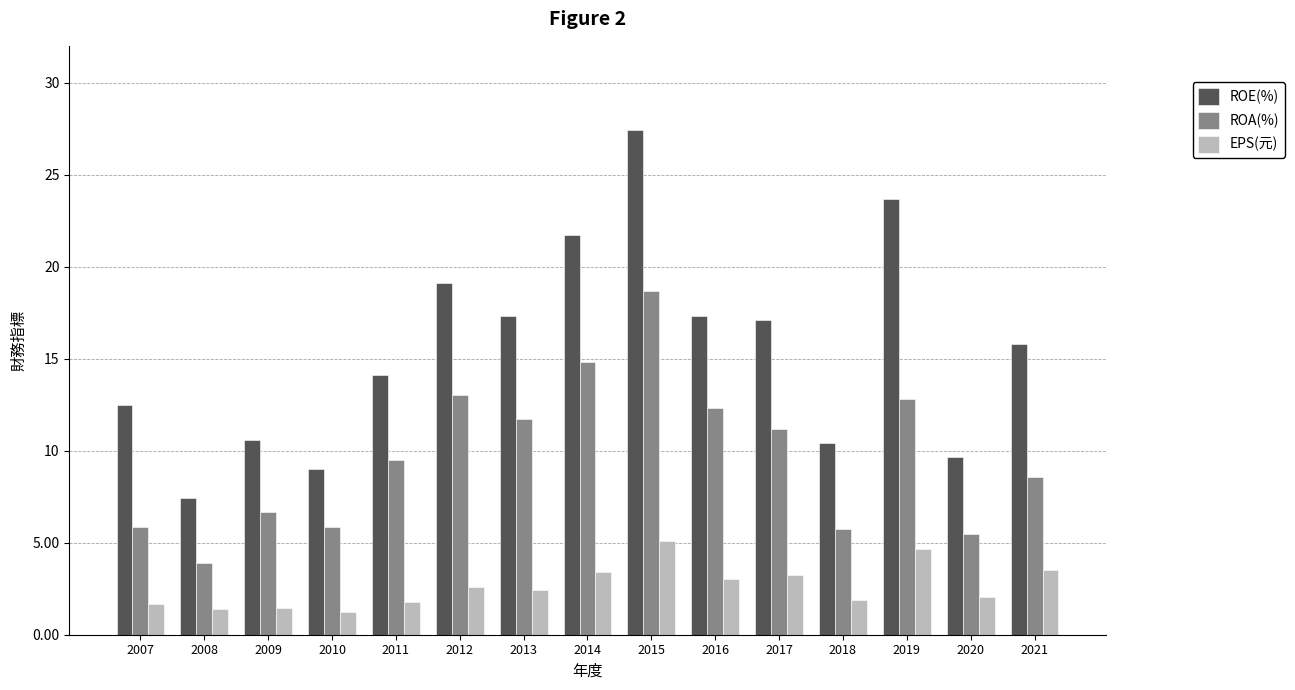

Which series has the largest range (max minus min)?

ROE(%)